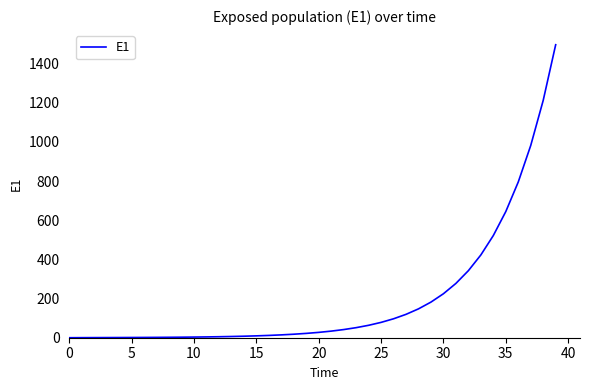

What is the maximum value shown in the chart?

1496.2